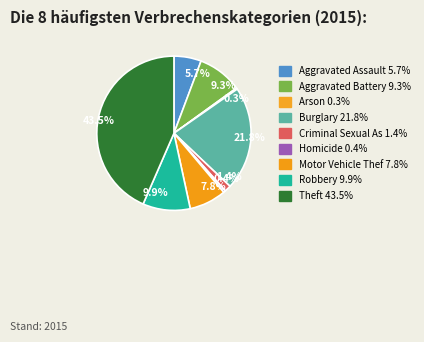

How many segments does this pie chart have?

9